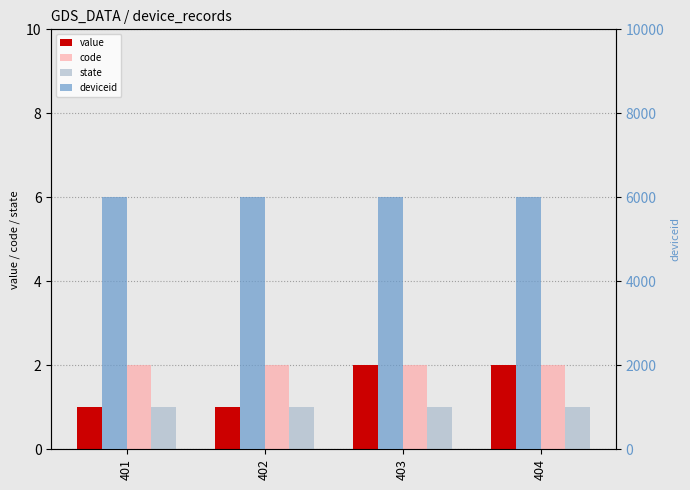

What is the sum of all code values?

8